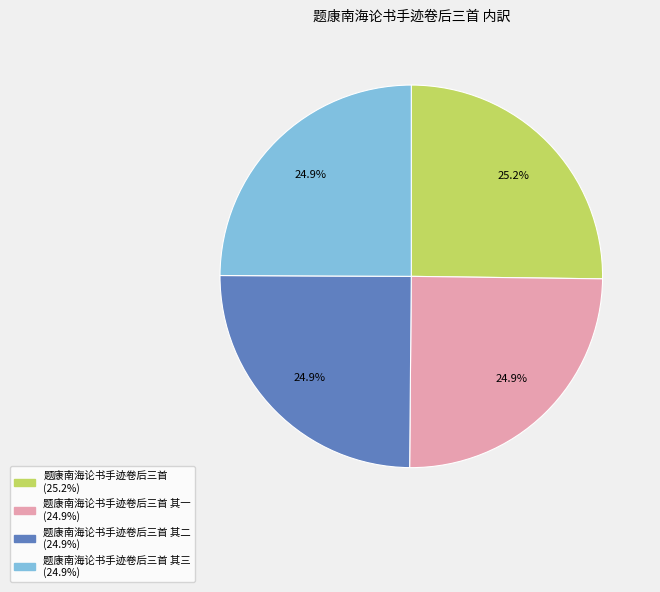

Count the number of slices in the pie.

4